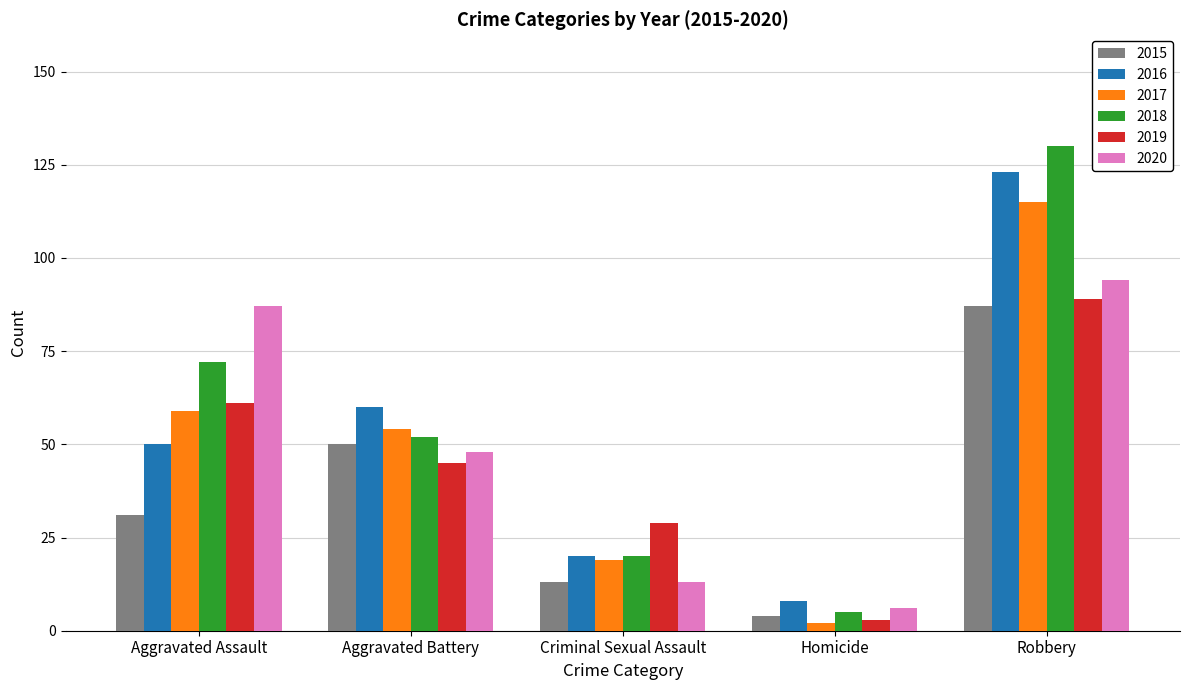

What are all the series names shown in the legend?

2015, 2016, 2017, 2018, 2019, 2020